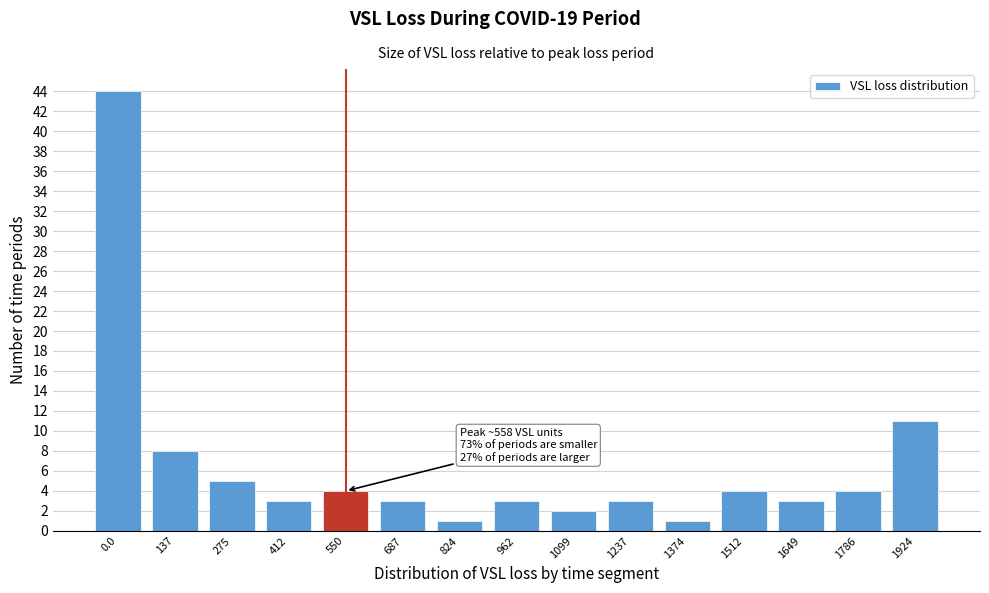

Reading right to left, what are all the values shown in this chart?

1924=11	1786=4	1649=3	1512=4	1374=1	1237=3	1099=2	962=3	824=1	687=3	550=4	412=3	275=5	137=8	0.0=44